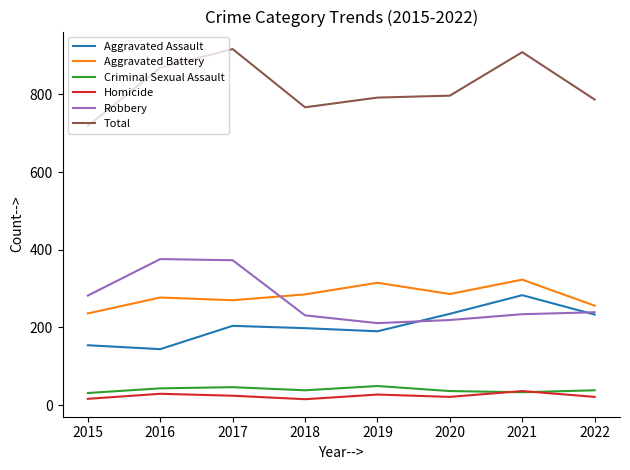

List the series in order of their peak value, highest first.

Total, Robbery, Aggravated Battery, Aggravated Assault, Criminal Sexual Assault, Homicide